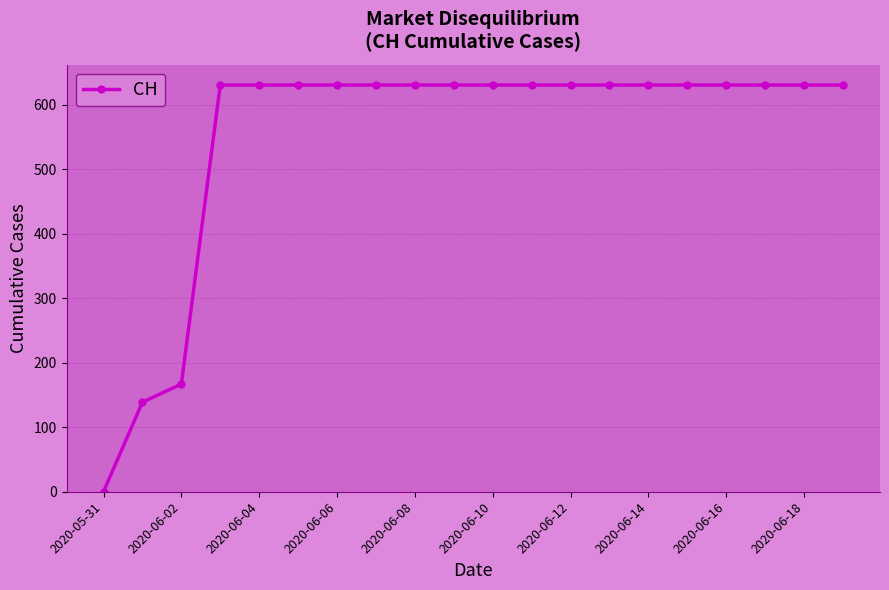

What is the value of the 18th point from the left?

631